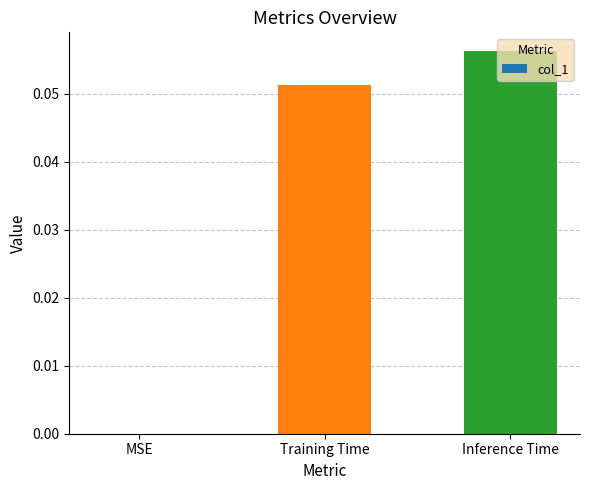

What is the change in value from MSE to Inference Time?

+0.1